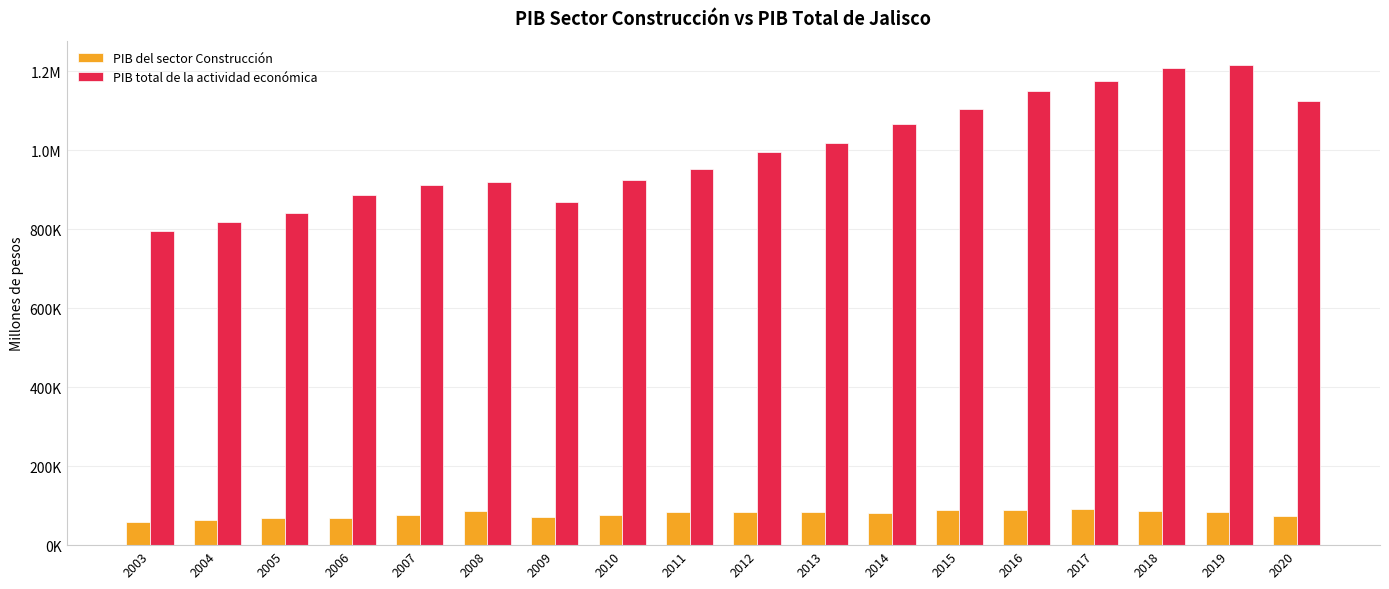

What are all the series names shown in the legend?

PIB del sector Construcción, PIB total de la actividad económica